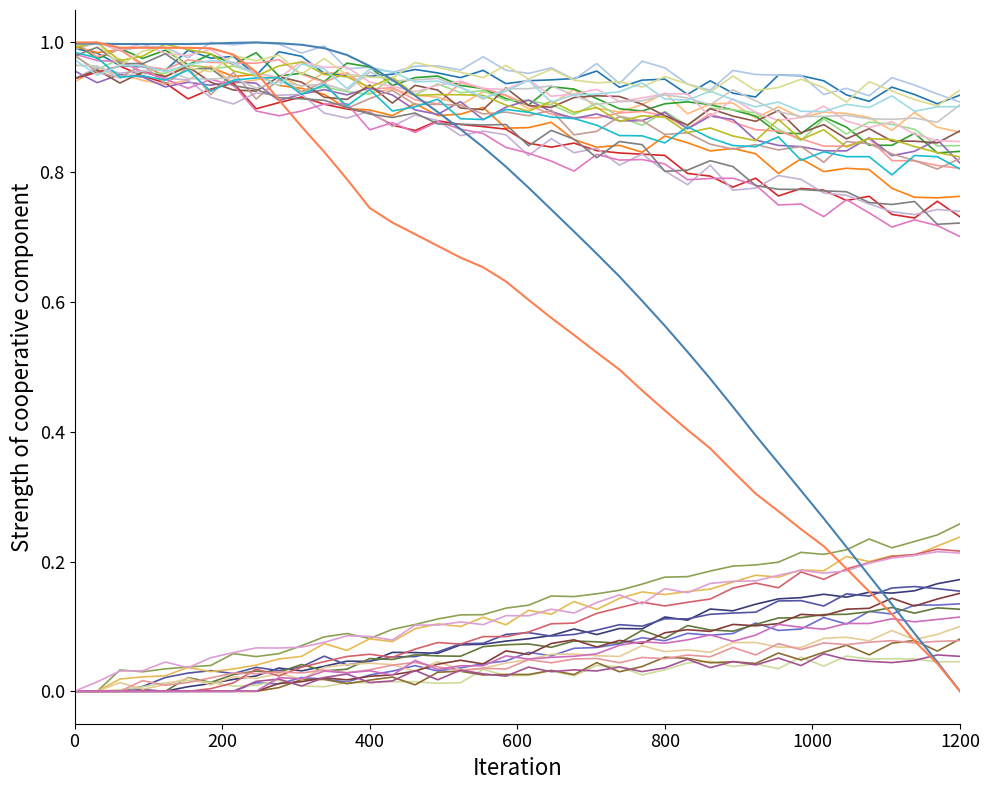

How many lines are shown in the chart?

37